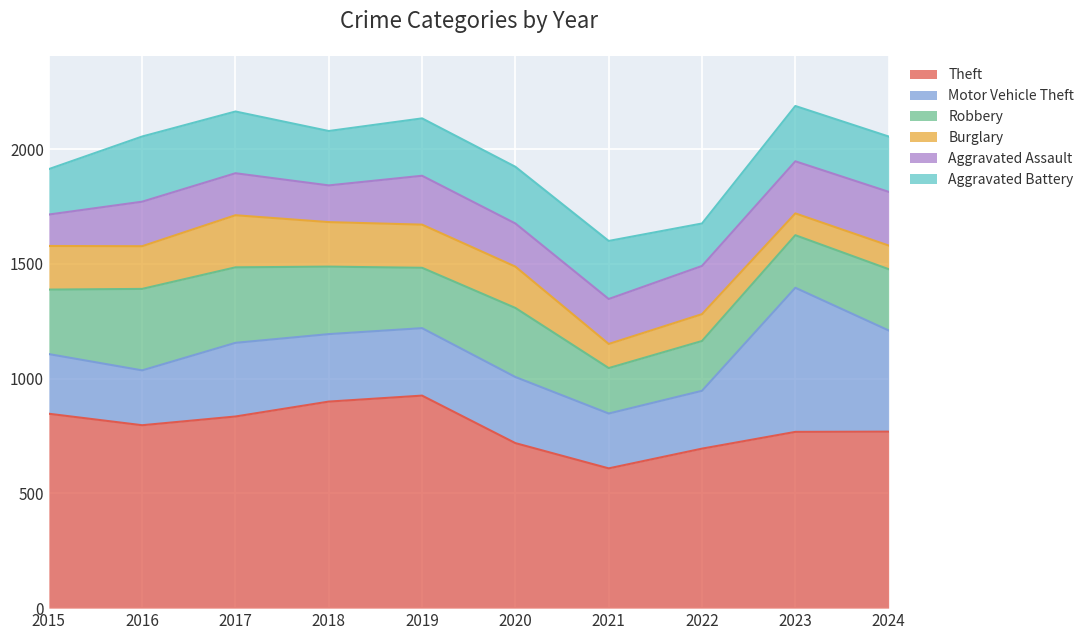

What are all the series names shown in the legend?

Theft, Motor Vehicle Theft, Robbery, Burglary, Aggravated Assault, Aggravated Battery